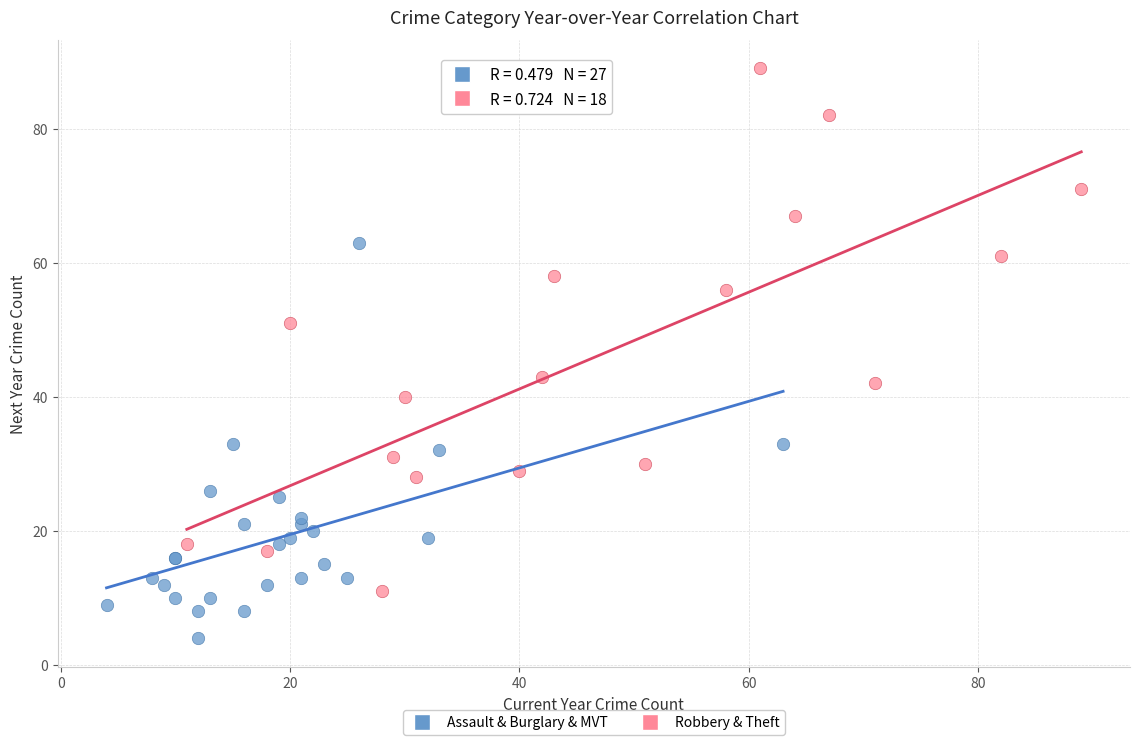

Which series reaches the minimum Y coordinate?

Assault & Burglary & MVT